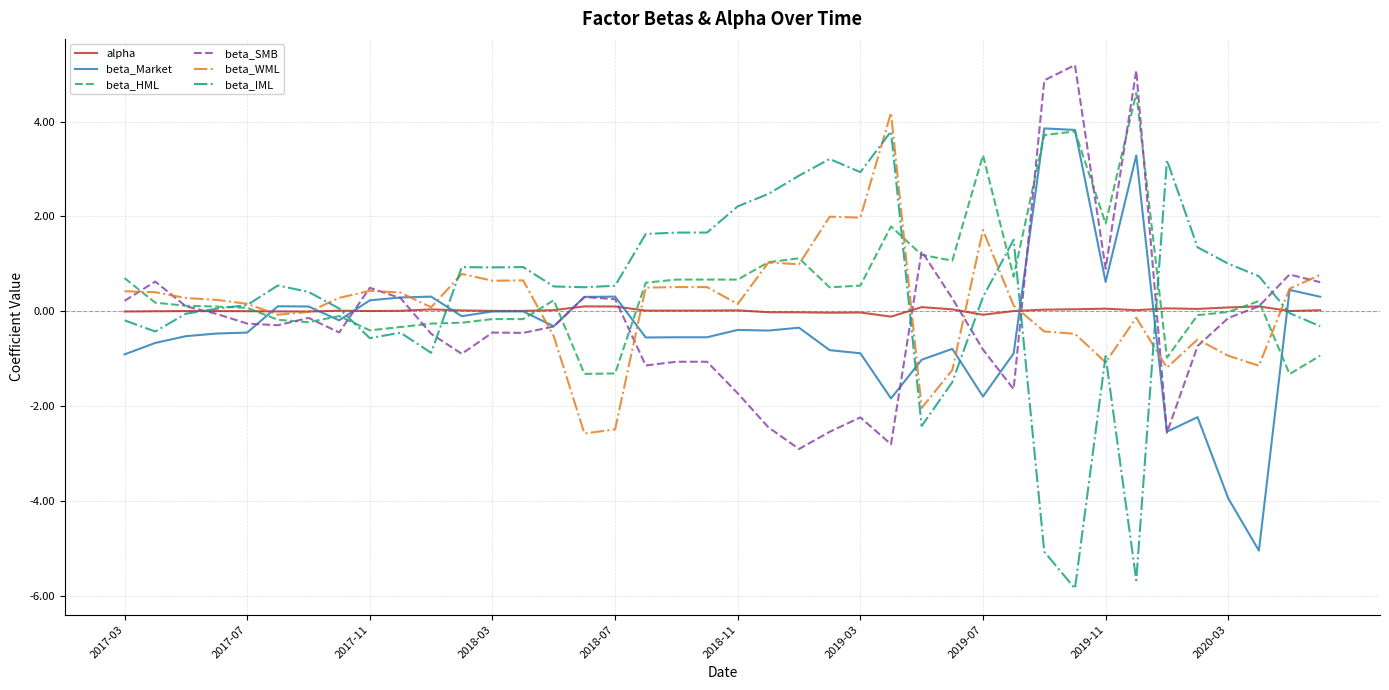

How many lines are shown in the chart?

6